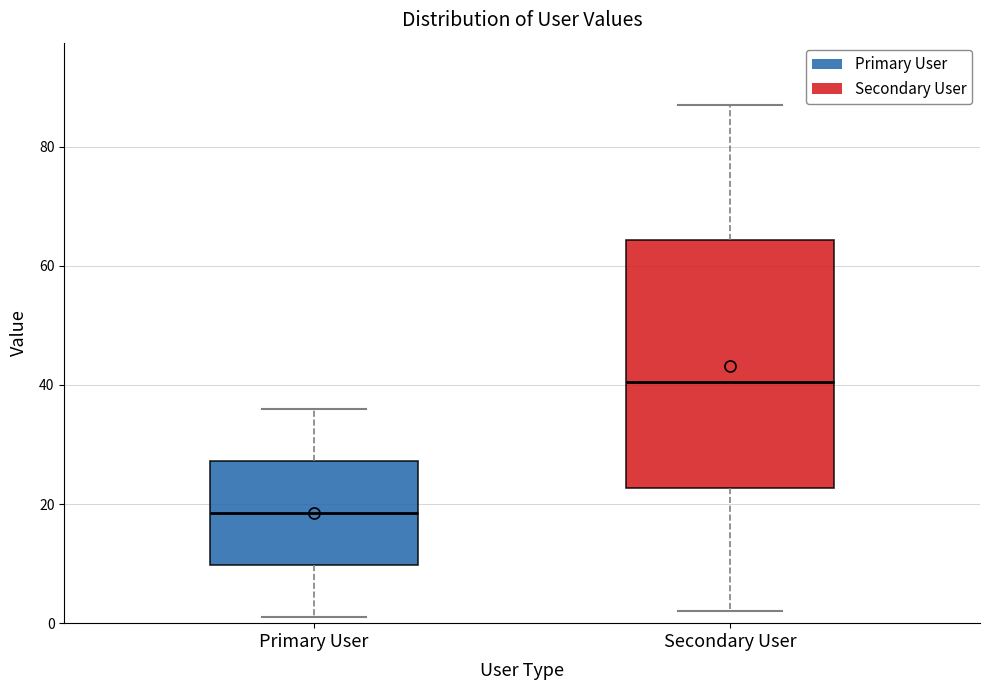

Which box's median line is the highest?

Secondary User